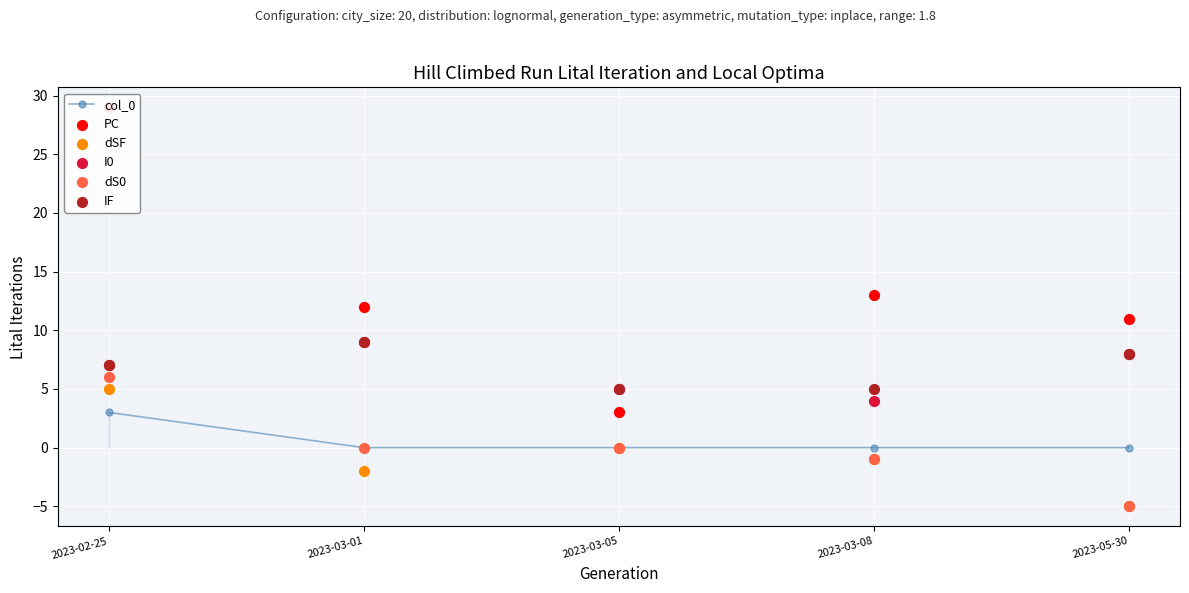

Which series reaches the minimum Y coordinate?

dSF